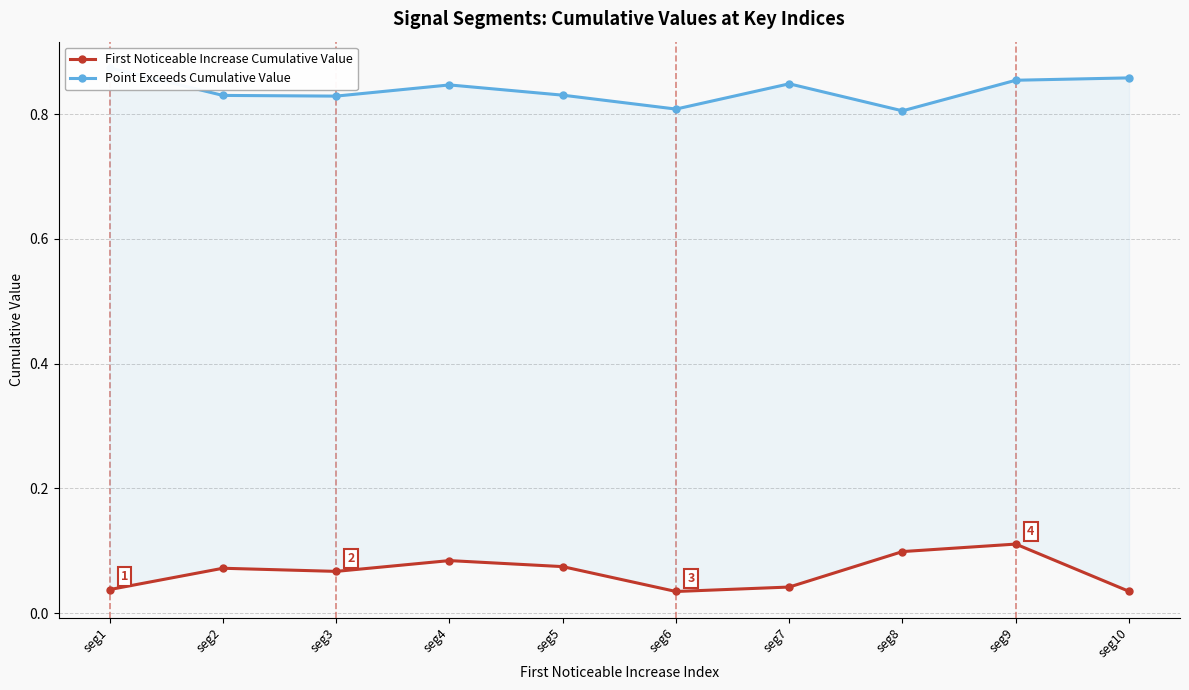

What are all the series names shown in the legend?

First Noticeable Increase Cumulative Value, Point Exceeds Cumulative Value